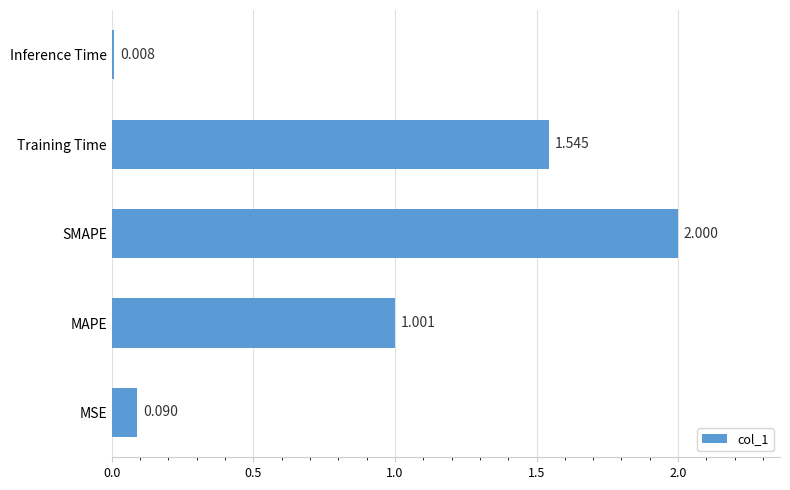

Rank the categories by value from lowest to highest.

Inference Time, MSE, MAPE, Training Time, SMAPE